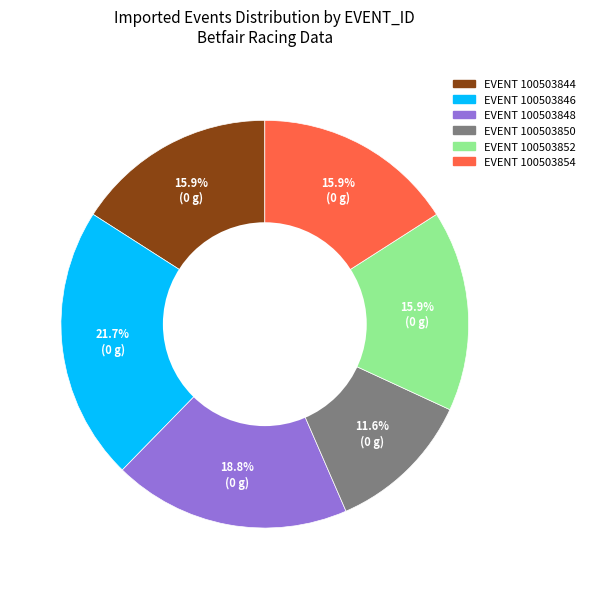

Is there a majority slice in this chart?

No